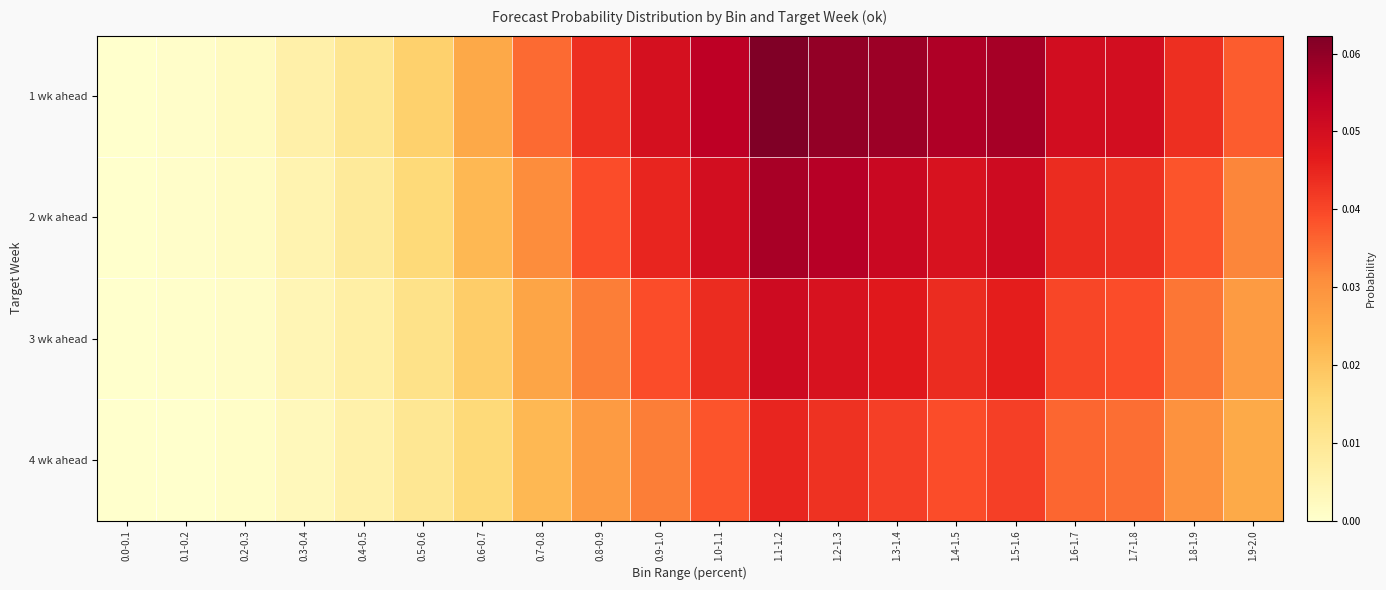

What is the greatest value displayed?

0.1